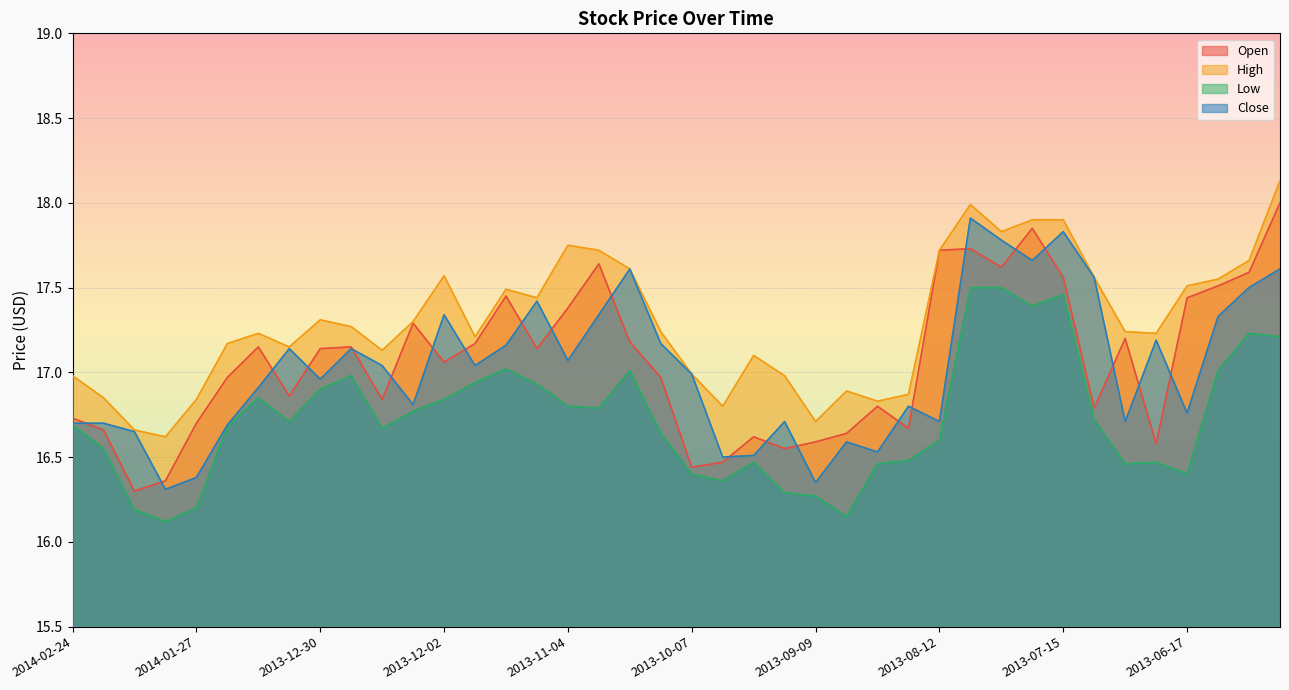

What is the spread (max minus min) of values at 2013-09-23?

0.6